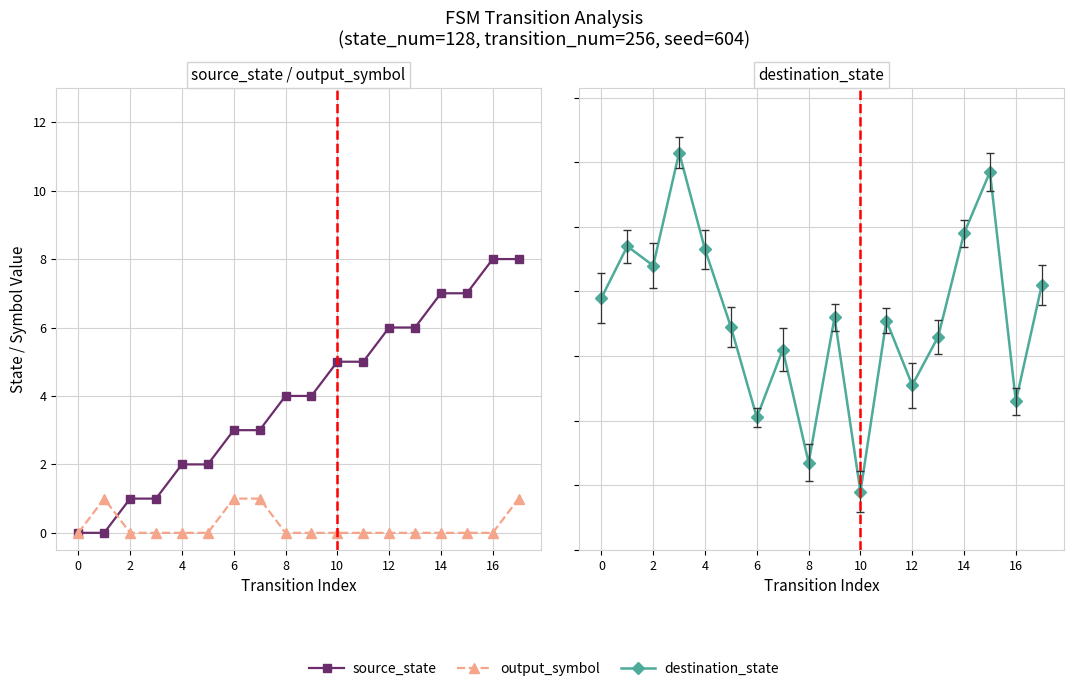

What is the difference between the highest and lowest values at 17?

81